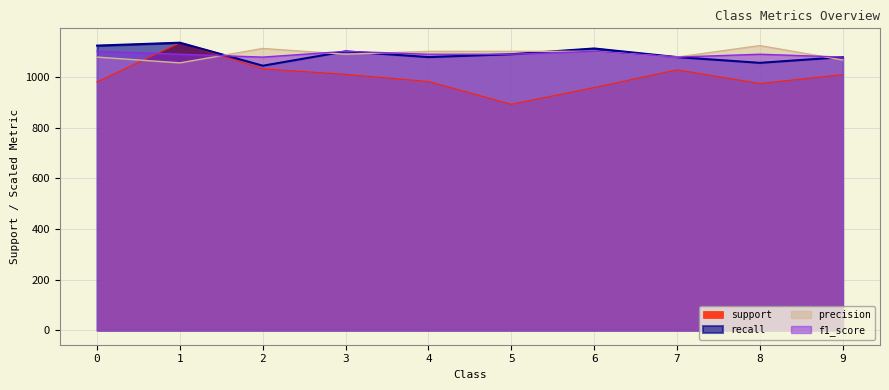

After their last crossing, which series has the higher values: precision or support?

precision